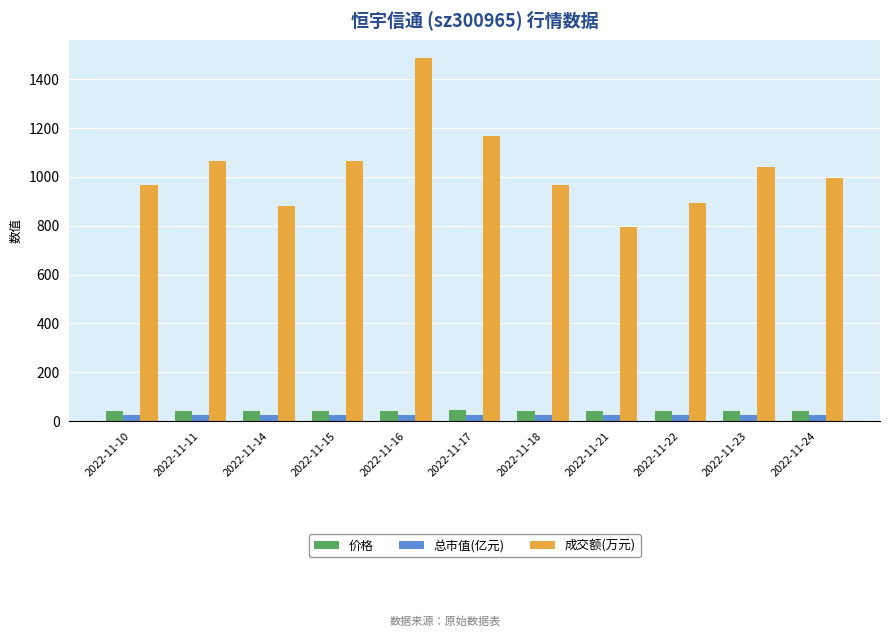

At how many categories does at least one series exceed 443?

11